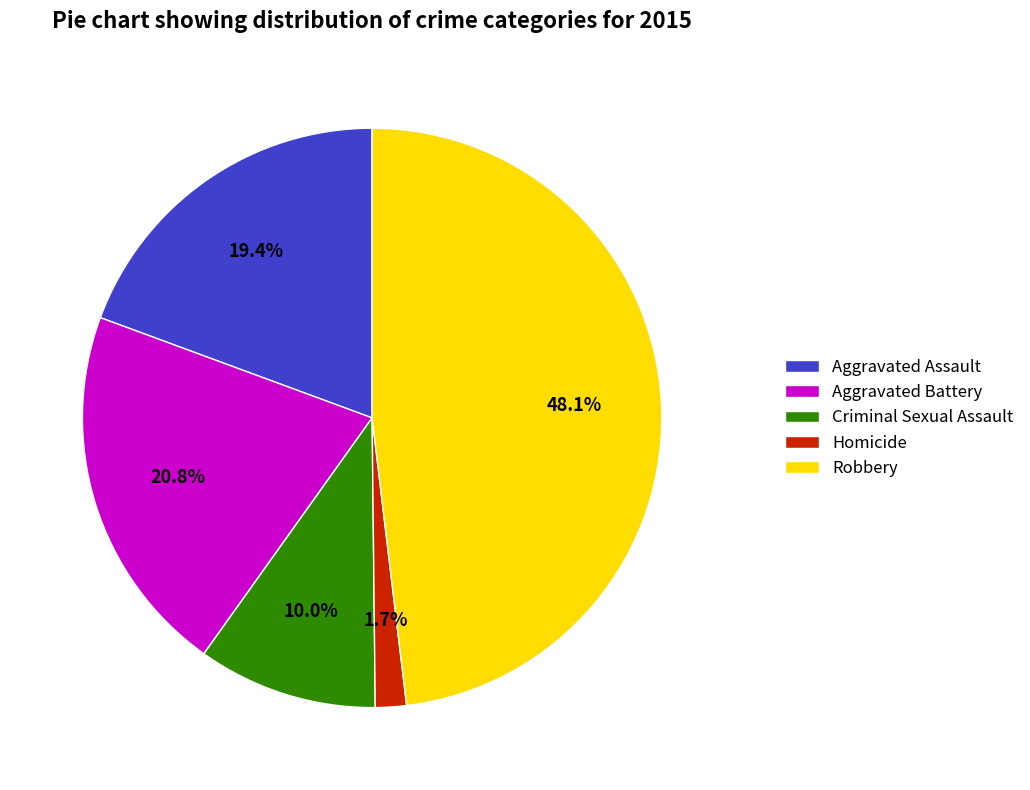

What percentage is the Aggravated Battery slice, to the nearest percent?

21%